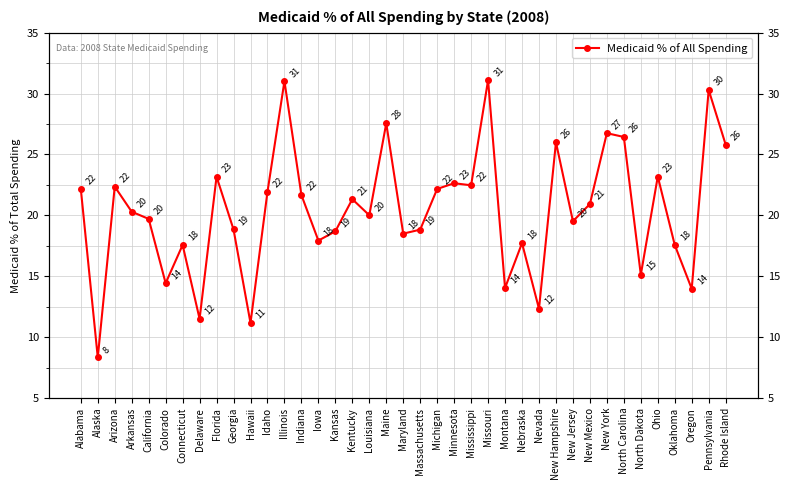

What is the label of the 4th point from the right?

Oklahoma